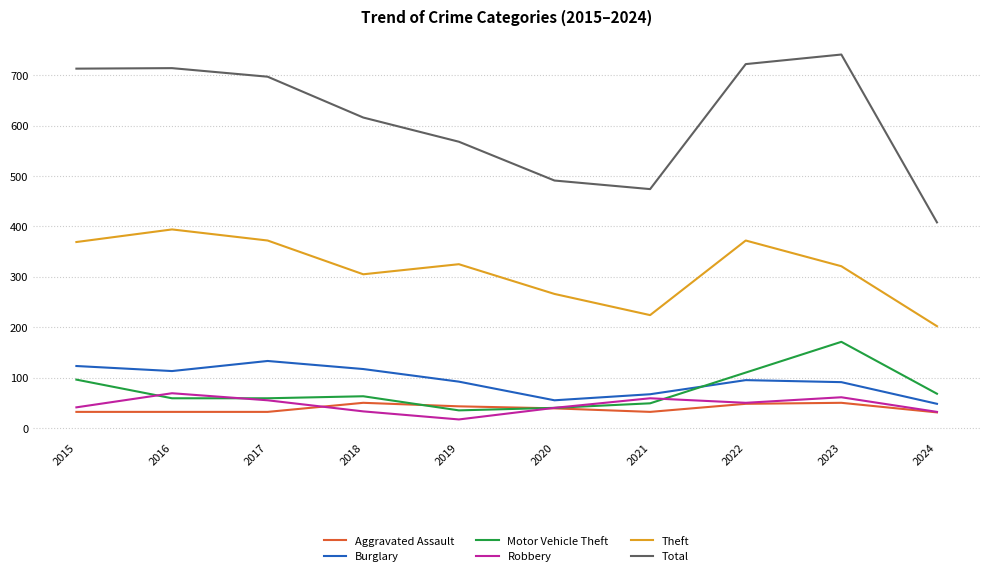

What is the difference between the Total values at 2016 and 2020?

223